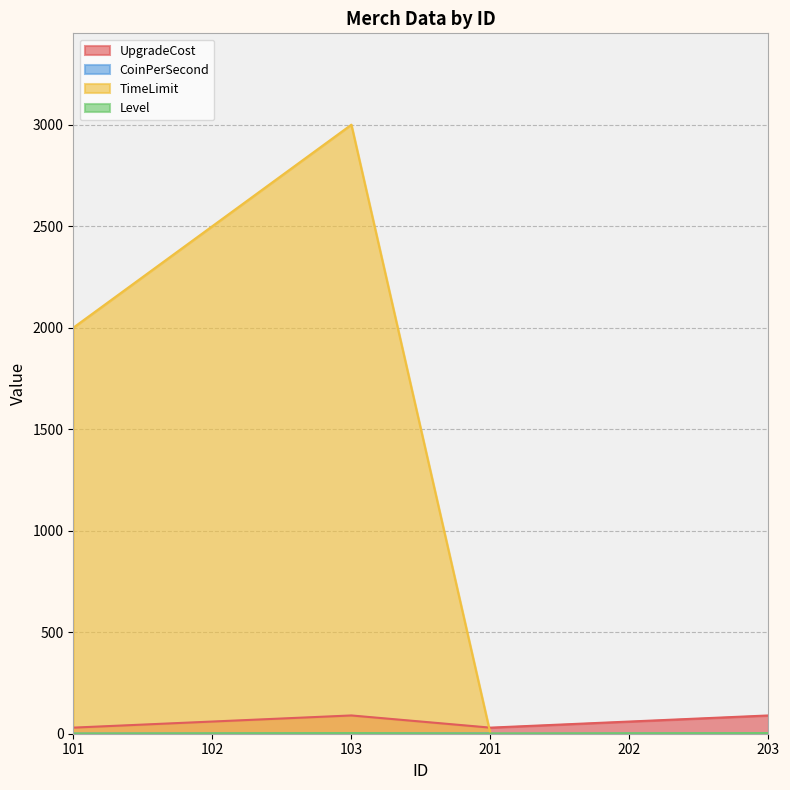

Count the CoinPerSecond values in the range 0 to 2.

5